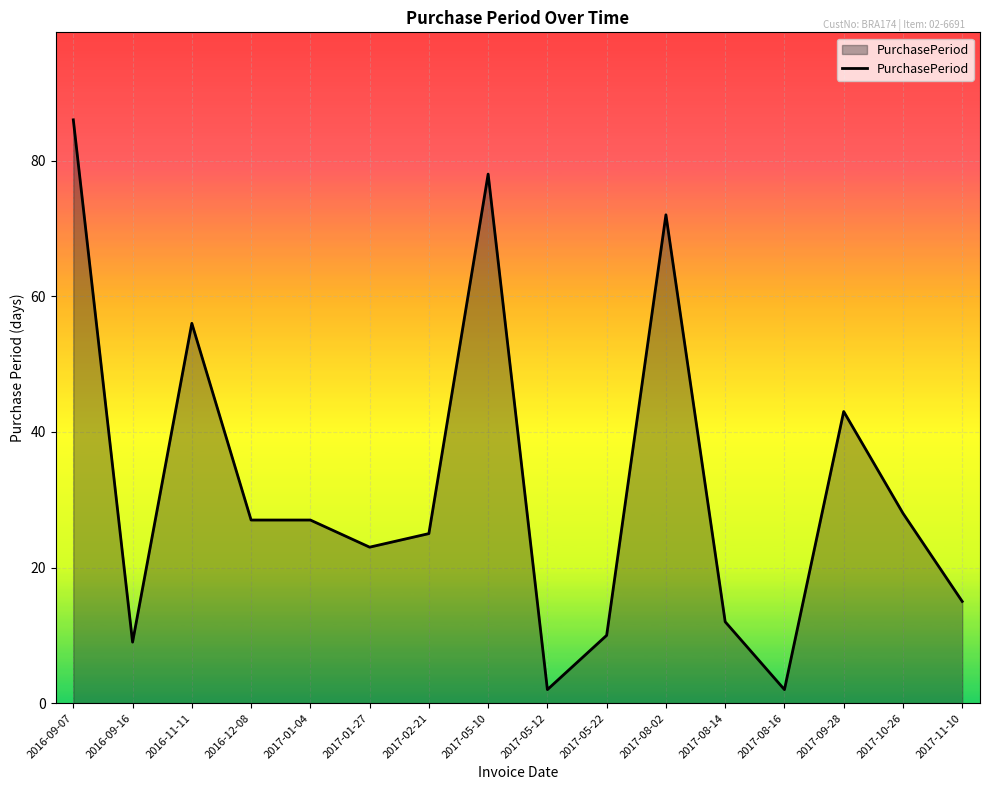

Approximately how many times larger is the value at 2017-01-27 compared to 2017-05-22?

2.3